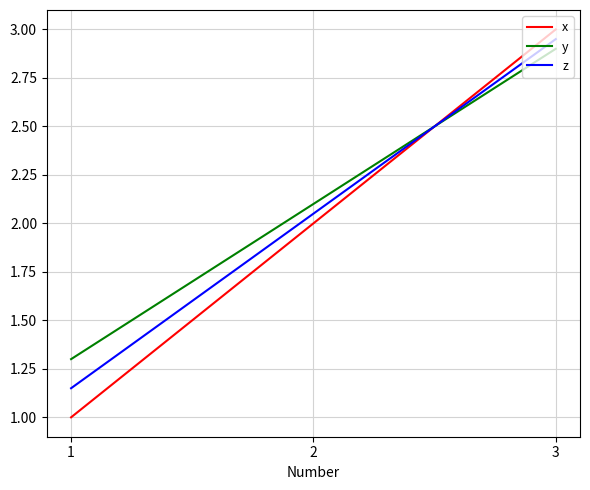

Is it true that z equals 0.5 at 2?

False